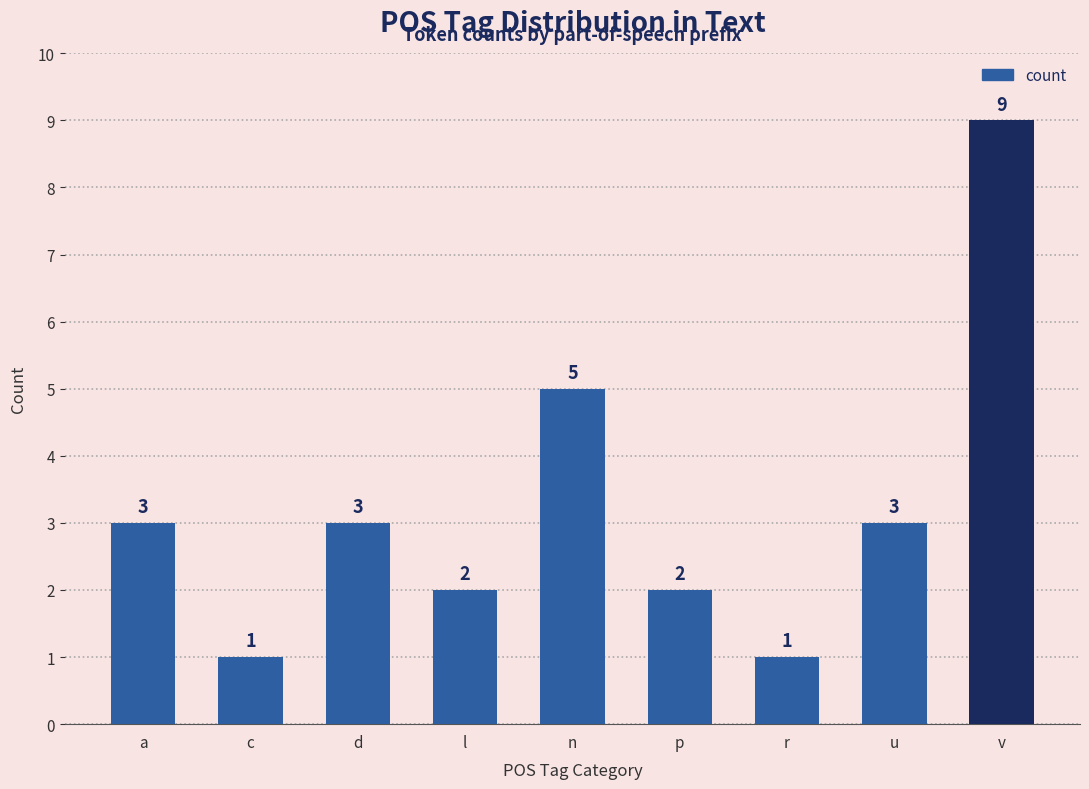

How many values are between 2 and 3?

5